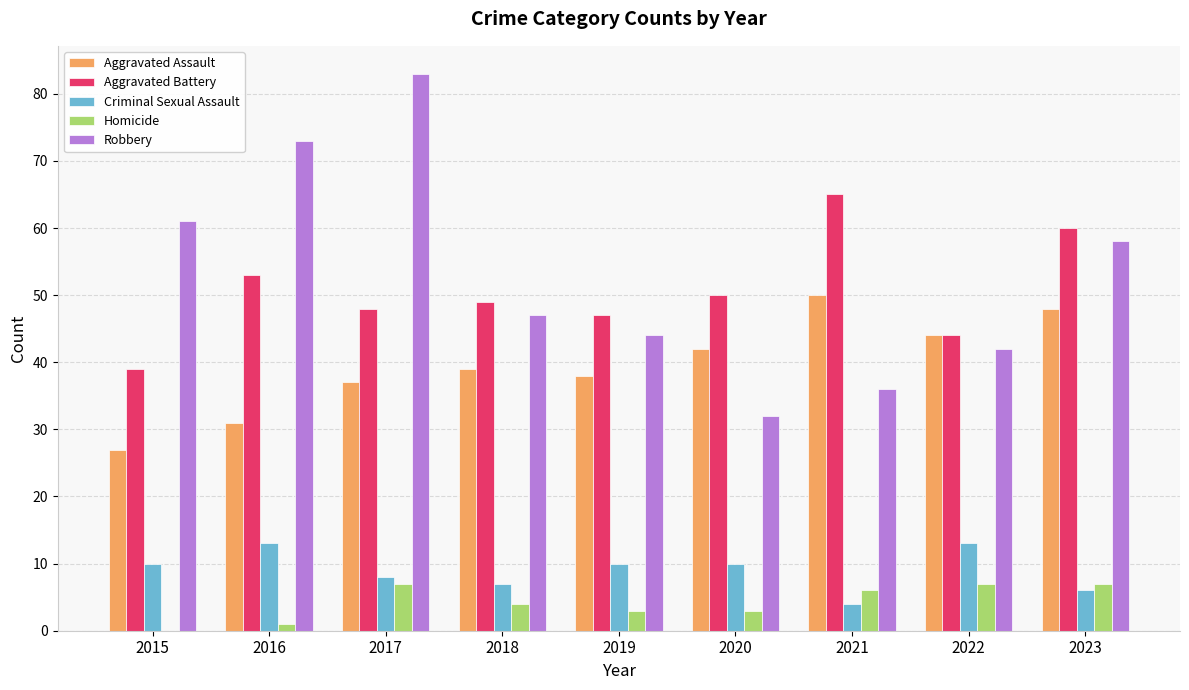

Count the Criminal Sexual Assault values in the range 7 to 10.

5